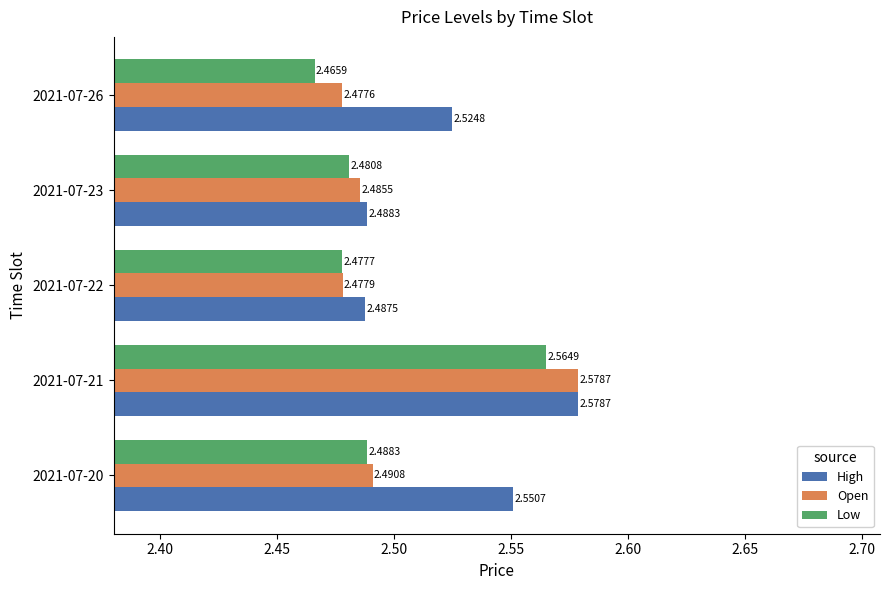

Rank the series by their average value, from lowest to highest.

Low, Open, High